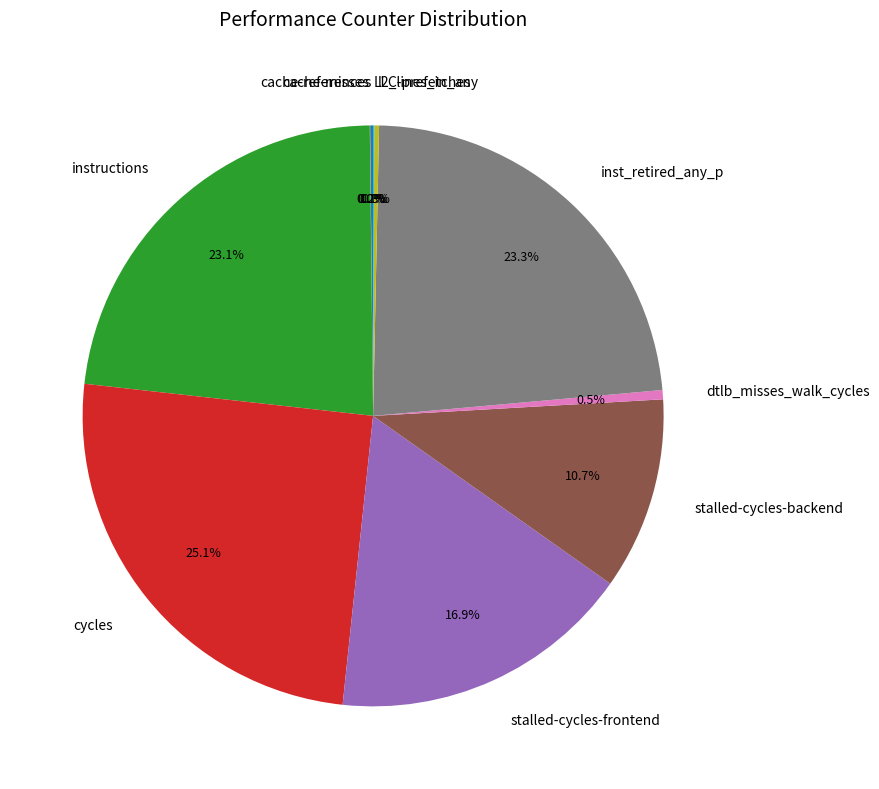

To the nearest percent, what percentage of the pie is stalled-cycles-backend?

11%